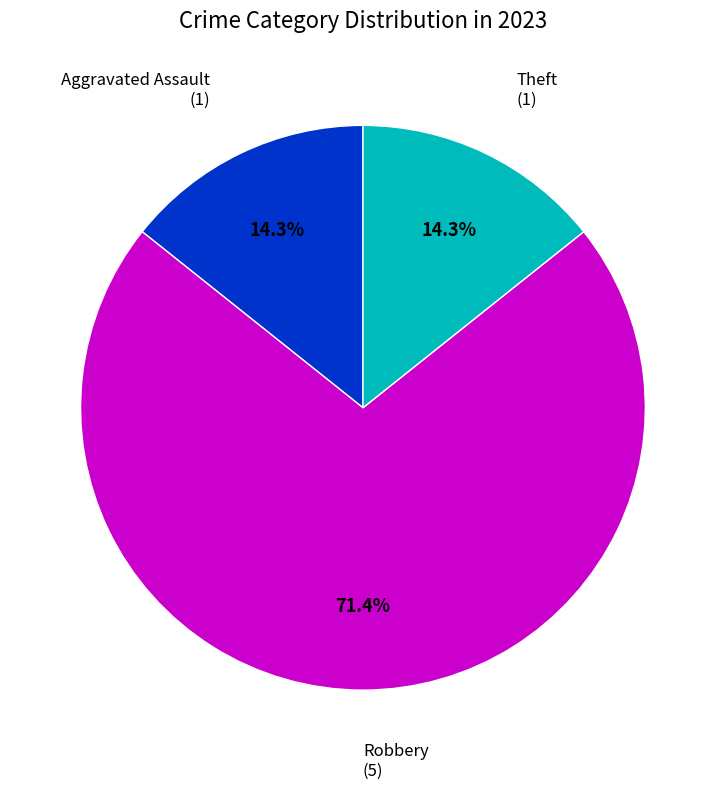

Which category has the biggest portion of the pie?

Robbery